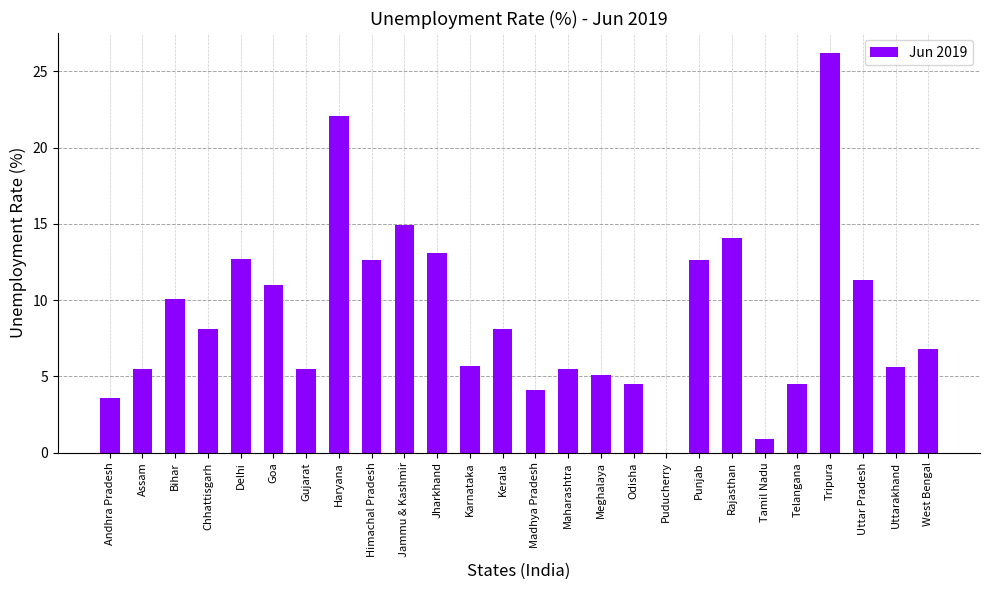

What is the maximum value shown in the chart?

26.2